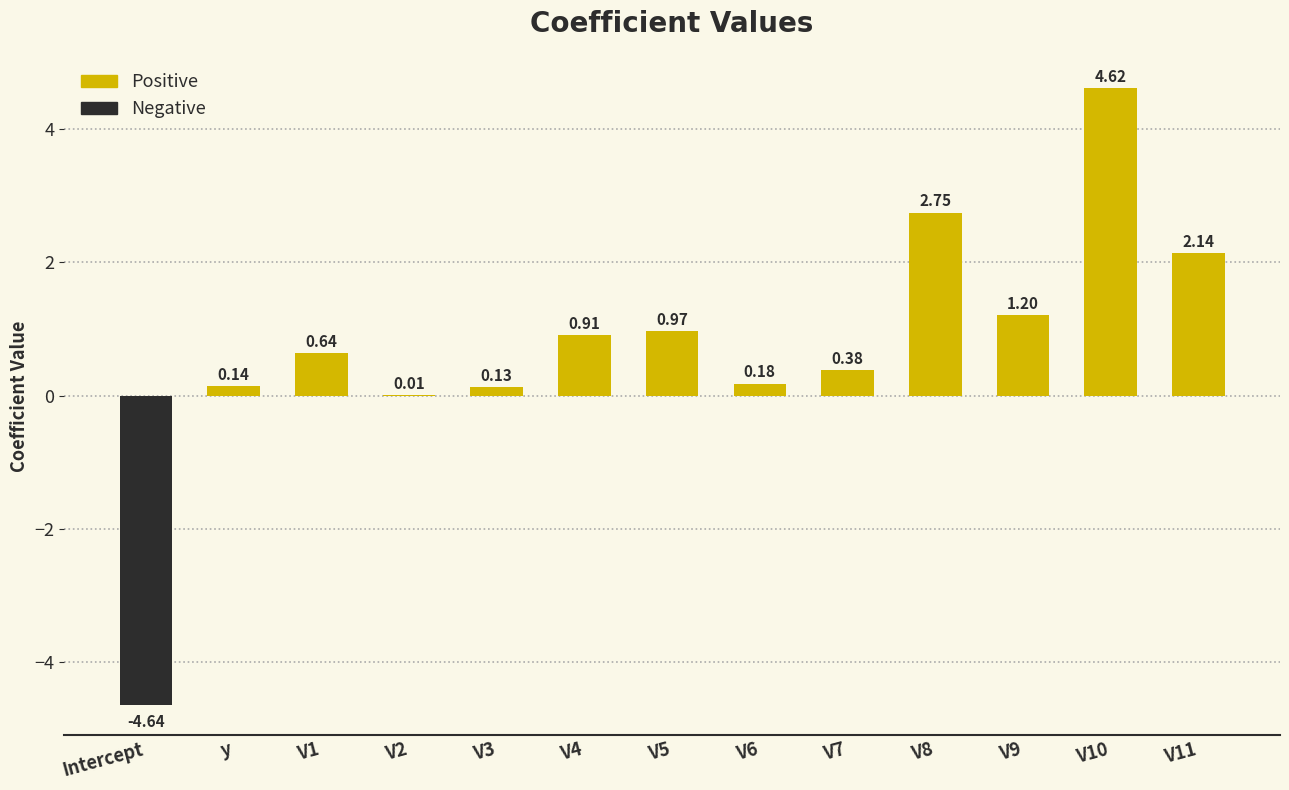

Where does the data first go above 0?

y